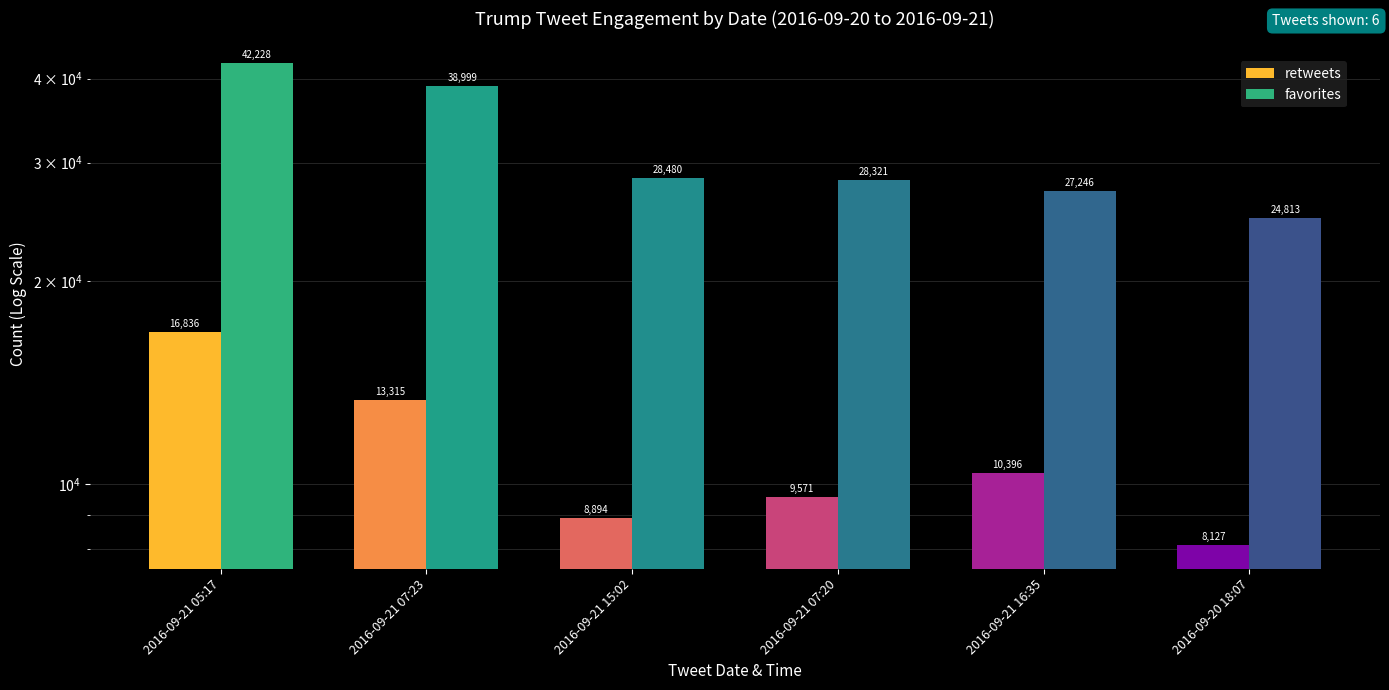

Reading left to right, transcribe all the data shown in this chart.

retweets: 2016-09-21 05:17=16836	2016-09-21 07:23=13315	2016-09-21 15:02=8894	2016-09-21 07:20=9571	2016-09-21 16:35=10396	2016-09-20 18:07=8127
favorites: 2016-09-21 05:17=42228	2016-09-21 07:23=38999	2016-09-21 15:02=28480	2016-09-21 07:20=28321	2016-09-21 16:35=27246	2016-09-20 18:07=24813